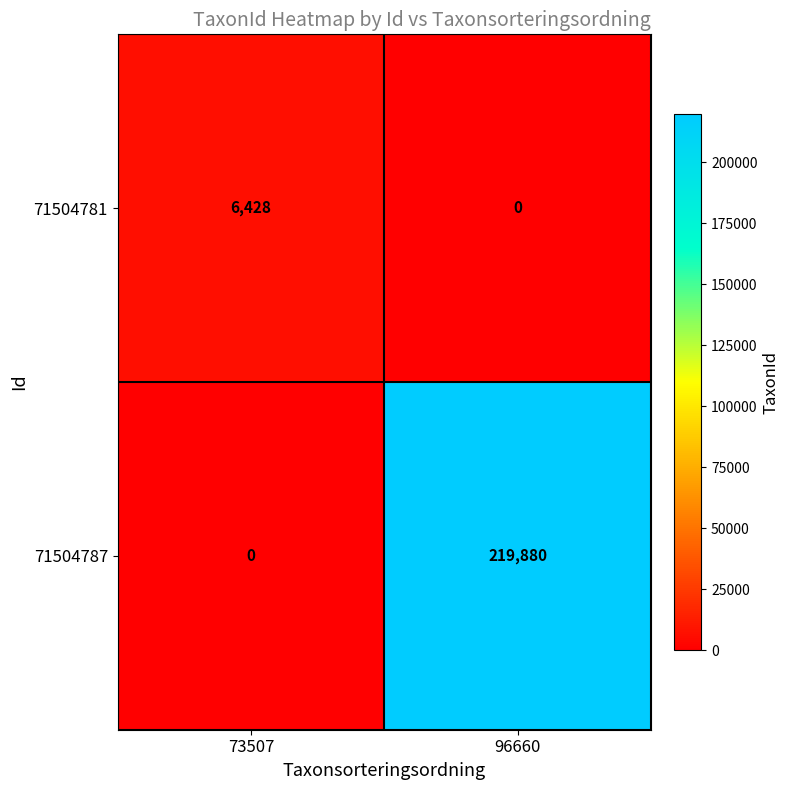

True or false: 71504781 has a value of 2421 at 73507.

False